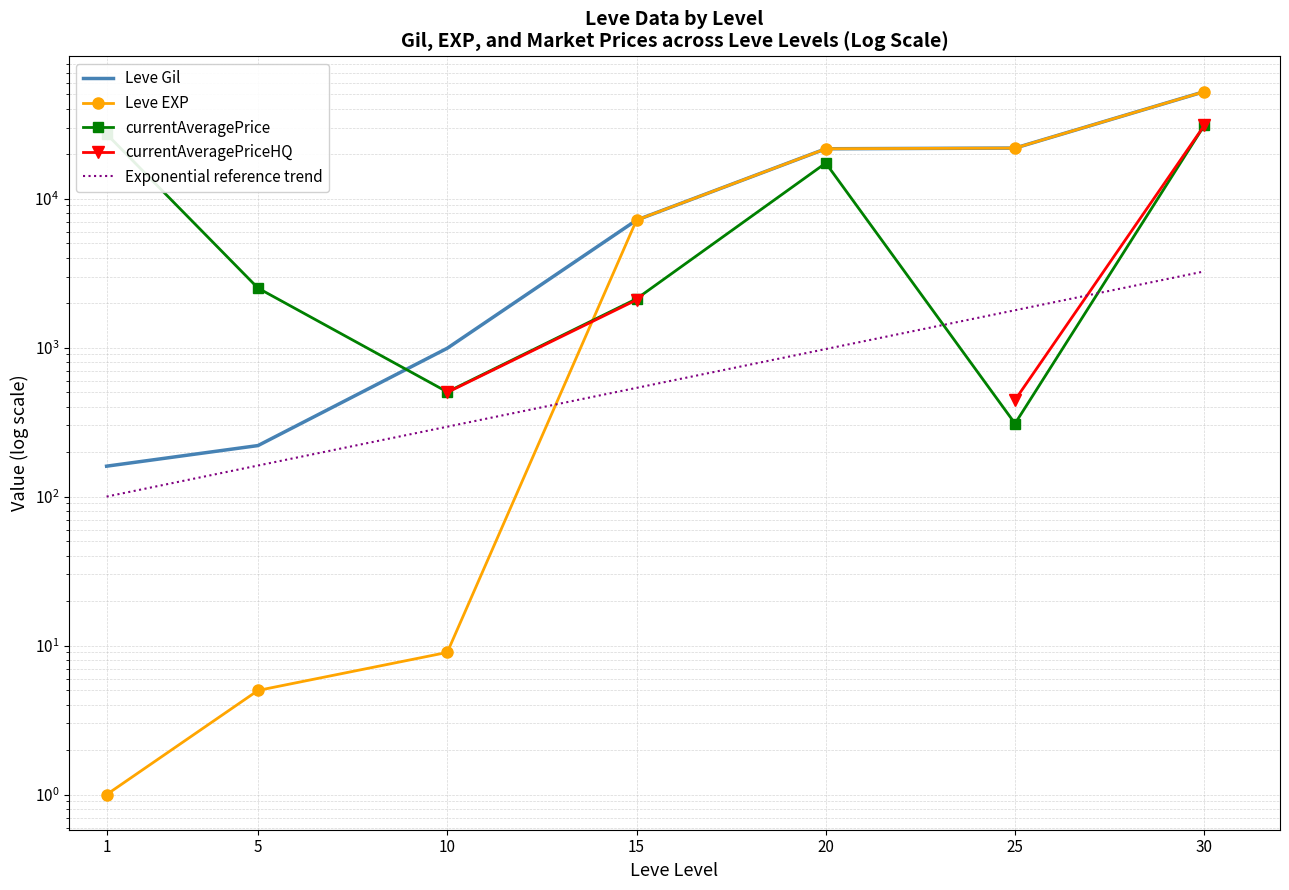

How many times do Leve Gil and currentAveragePrice cross each other?

1